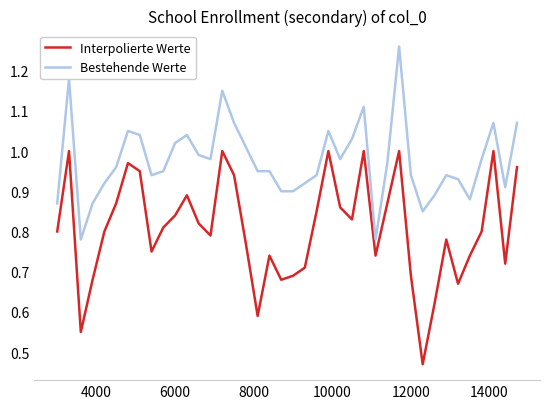

Which series has the largest range (max minus min)?

Interpolierte Werte